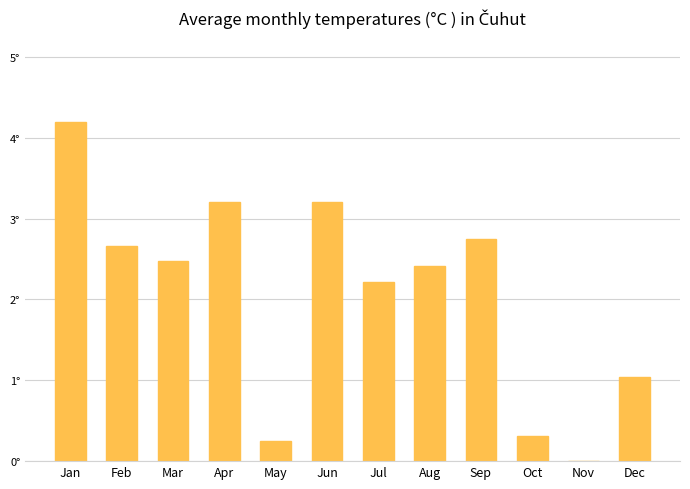

What is the difference between the values at Aug and Jun?

0.8